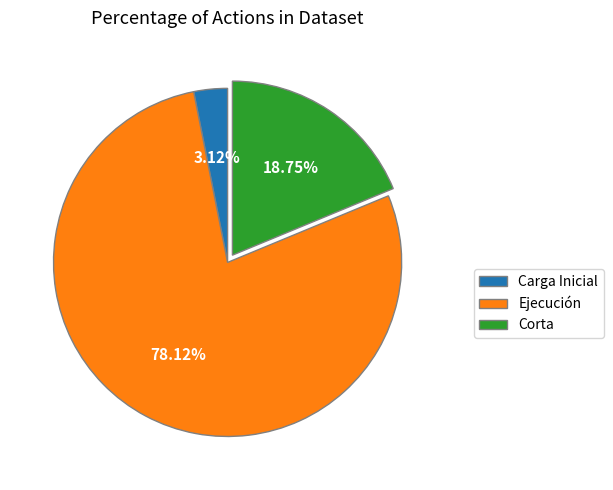

Is there a majority slice in this chart?

Yes